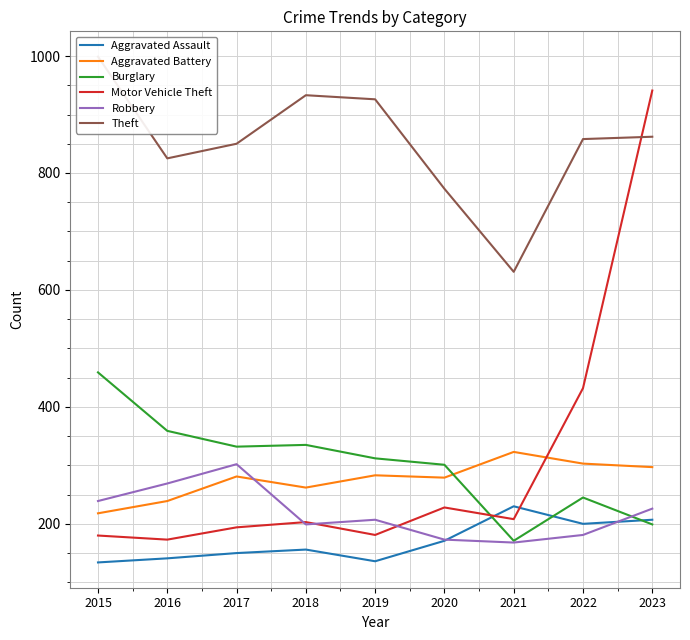

Between 2020 and 2021, which series saw the biggest shift?

Theft